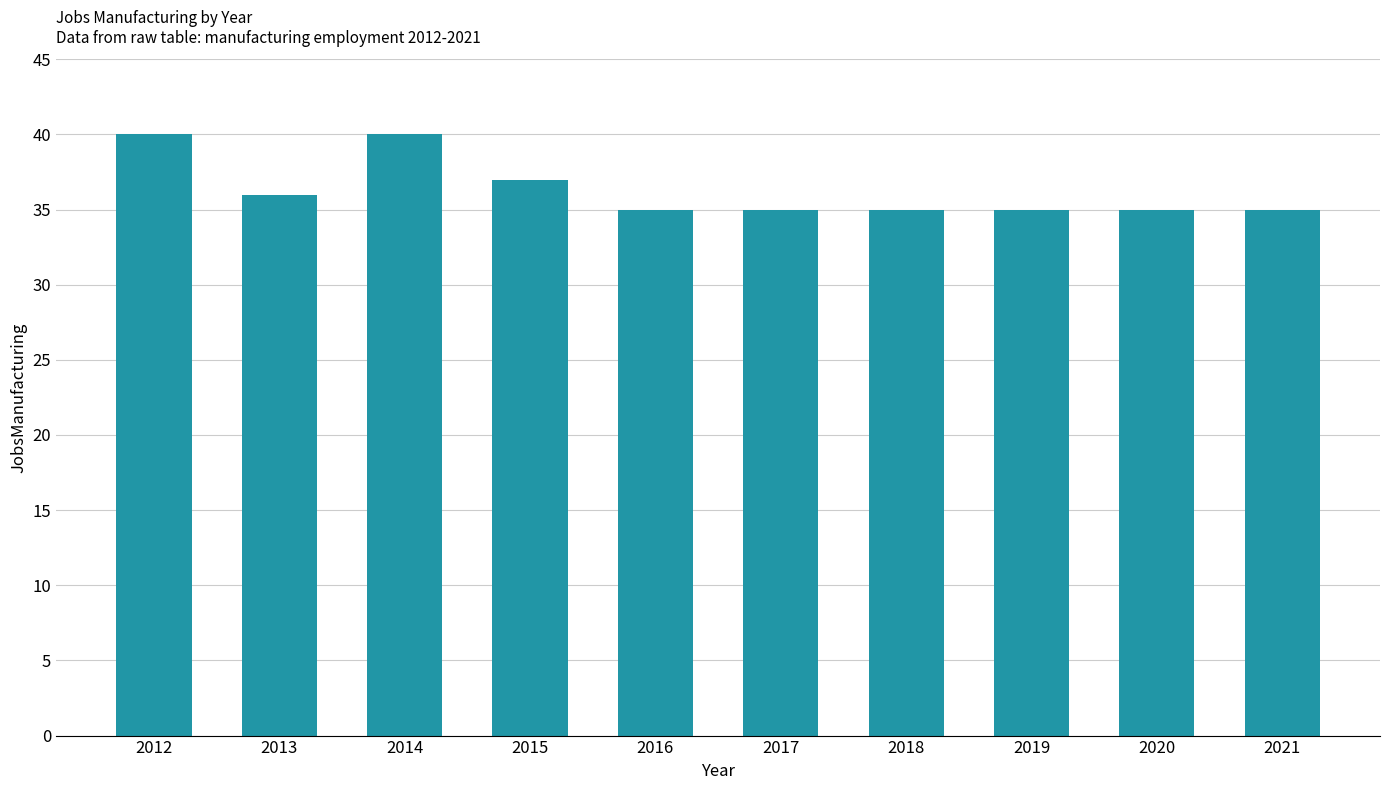

What is the change in value from 2014 to 2017?

-5